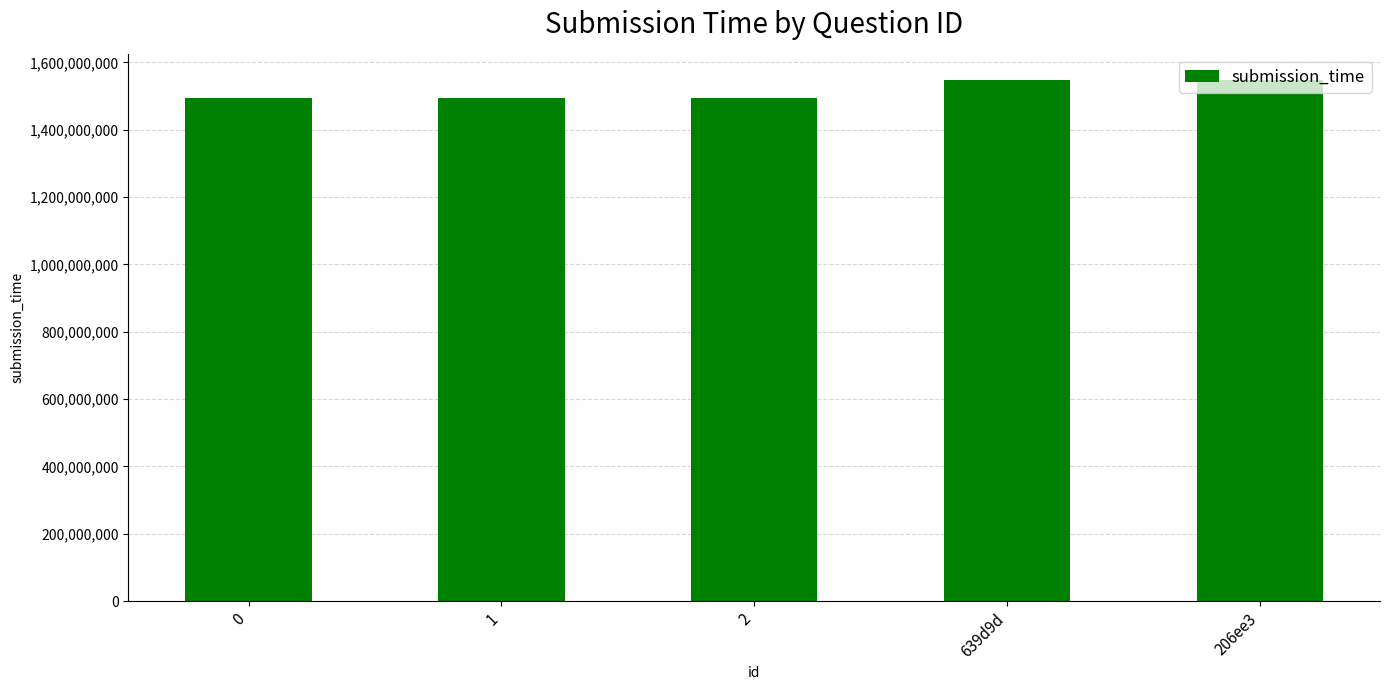

Approximately how many times larger is the value at 1 compared to 2?

1.0